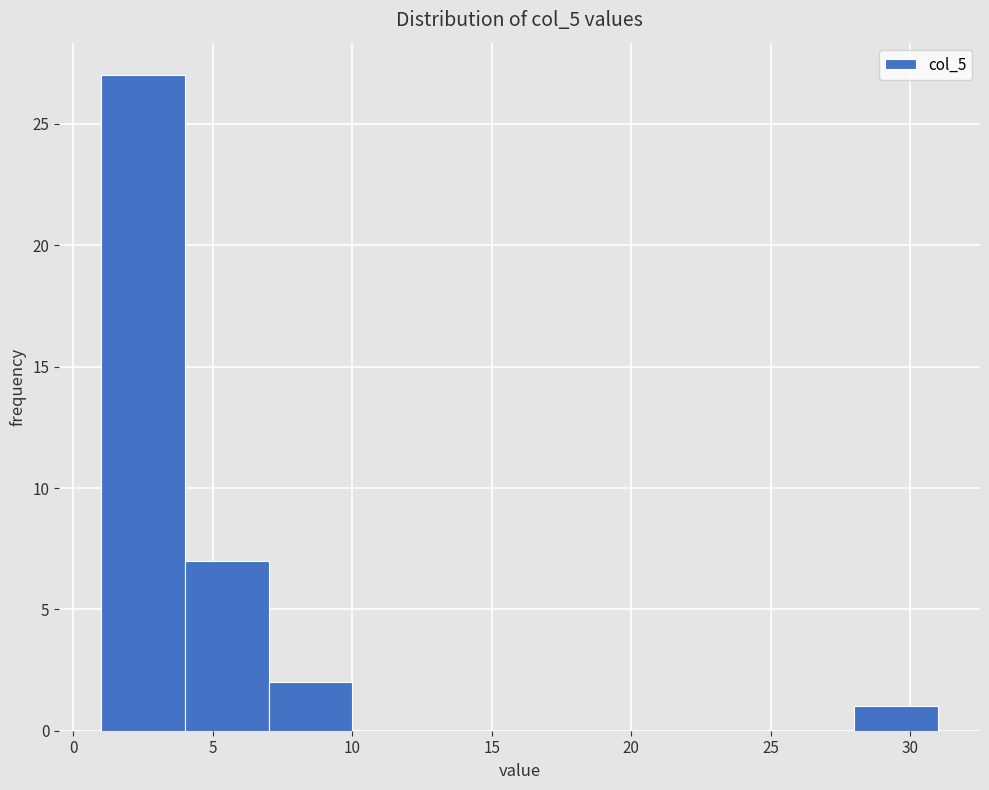

Reading left to right, list every bar in this chart as the range it spans on the x-axis followed by its height. The values are not printed on the chart, so give them approximately, as read against the axis.

1 to 4: 27
4 to 7: 7
7 to 10: 2
10 to 13: 0
13 to 16: 0
16 to 19: 0
19 to 22: 0
22 to 25: 0
25 to 28: 0
28 to 31: 1